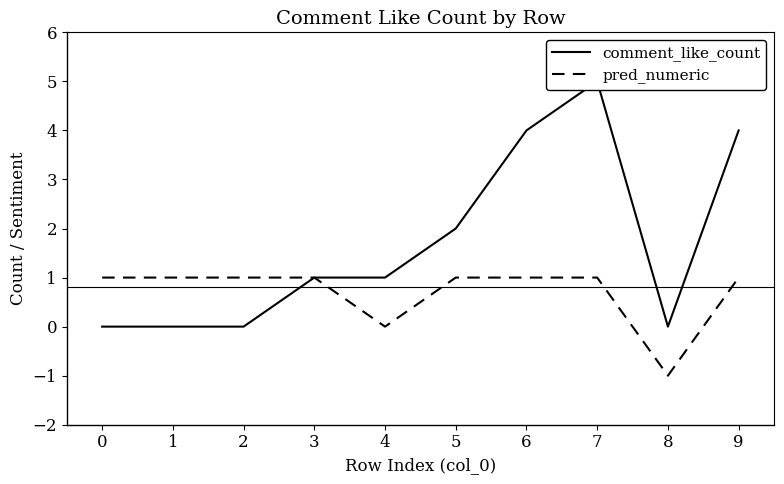

The value of pred_numeric at 5 is 1. True or false?

True